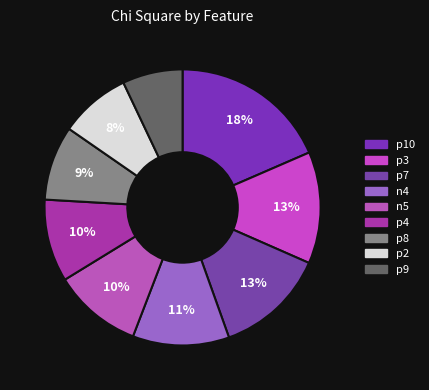

How many segments does this pie chart have?

9